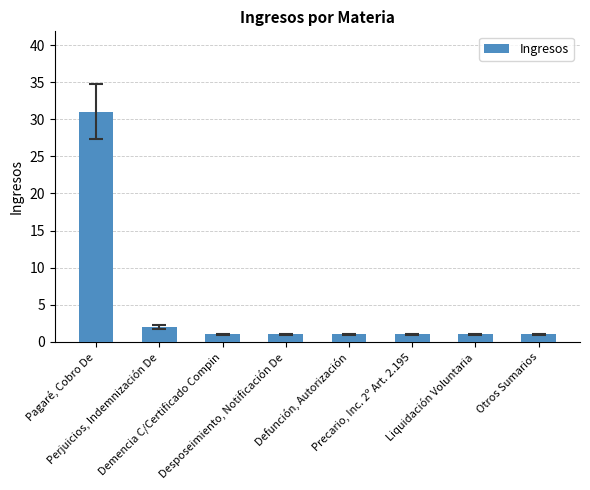

What is the difference between the maximum and minimum values?

30